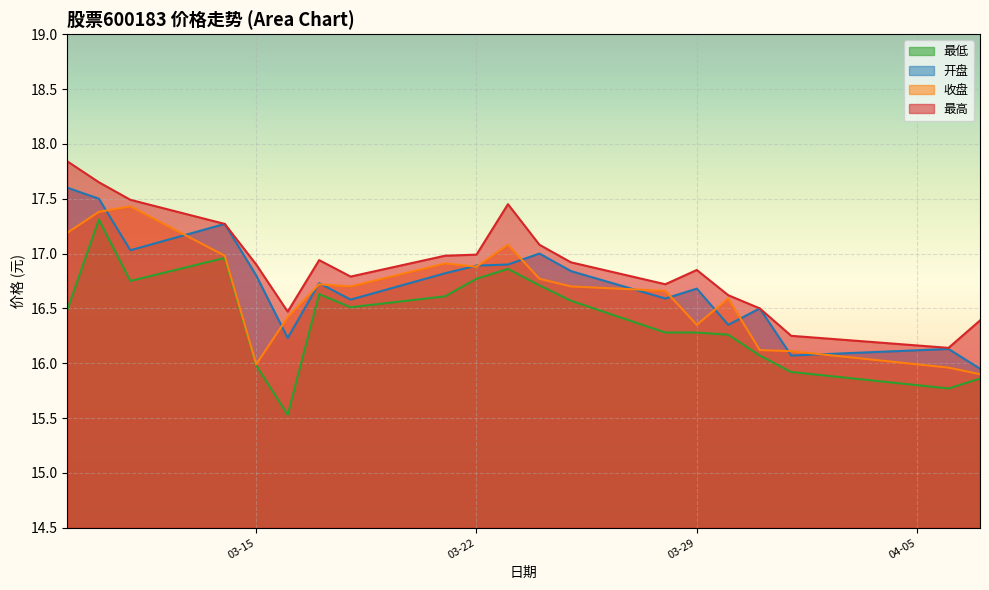

Where is the first local maximum for 最低?

2022-03-10